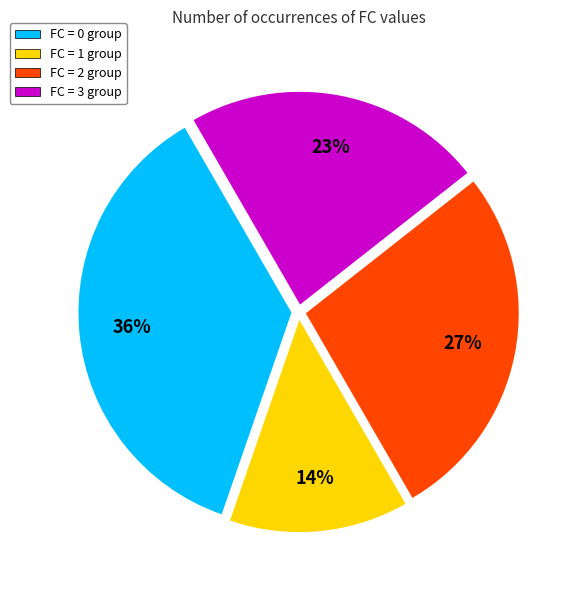

Between FC = 0 group and FC = 2 group, which is larger?

FC = 0 group